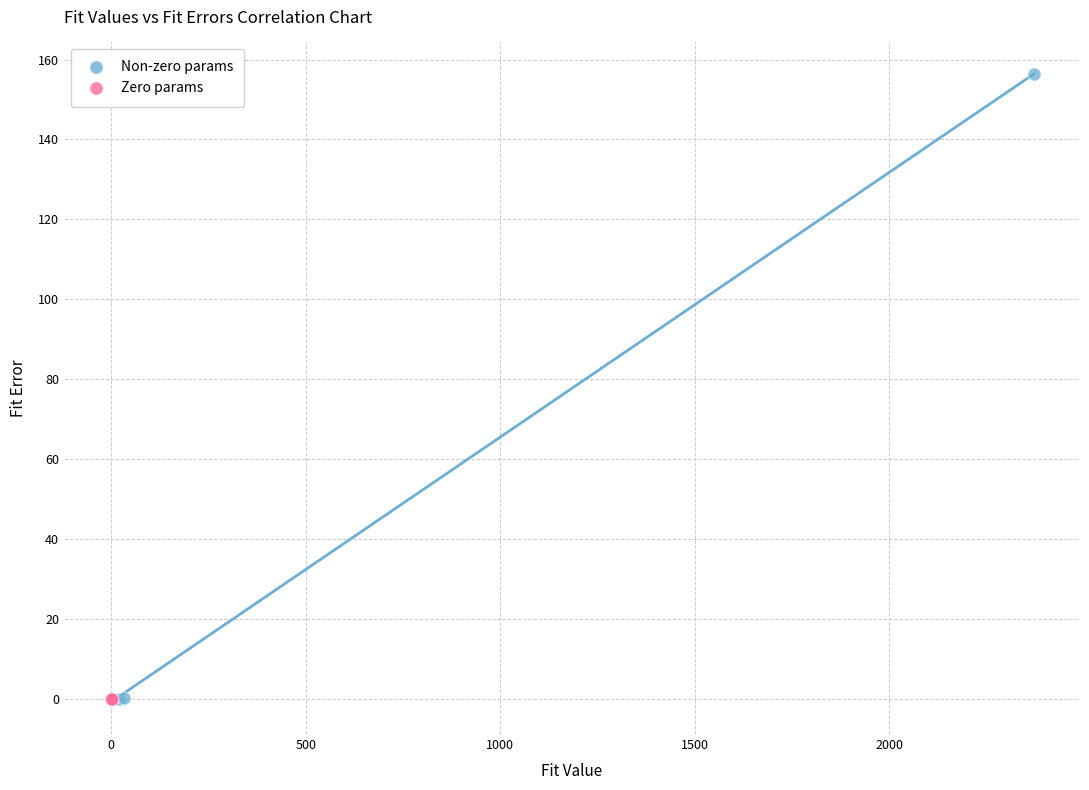

Which series reaches the maximum Y coordinate?

Non-zero params